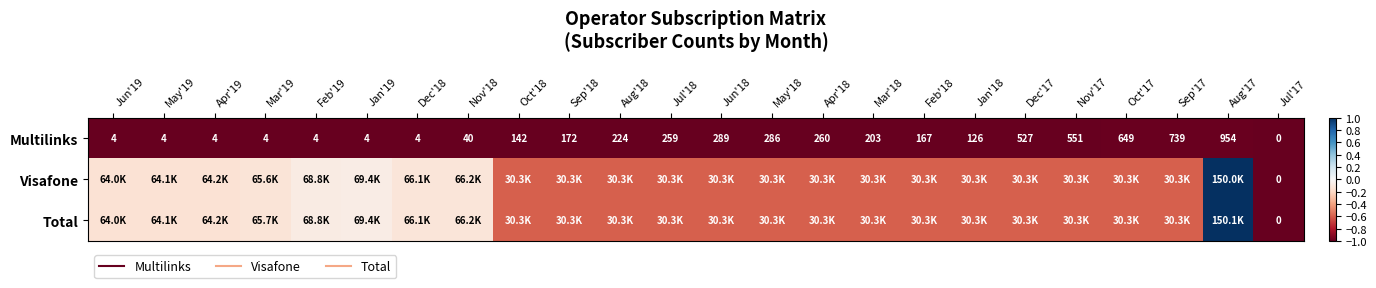

Which series changed the most between Dec'18 and Sep'18?

Visafone